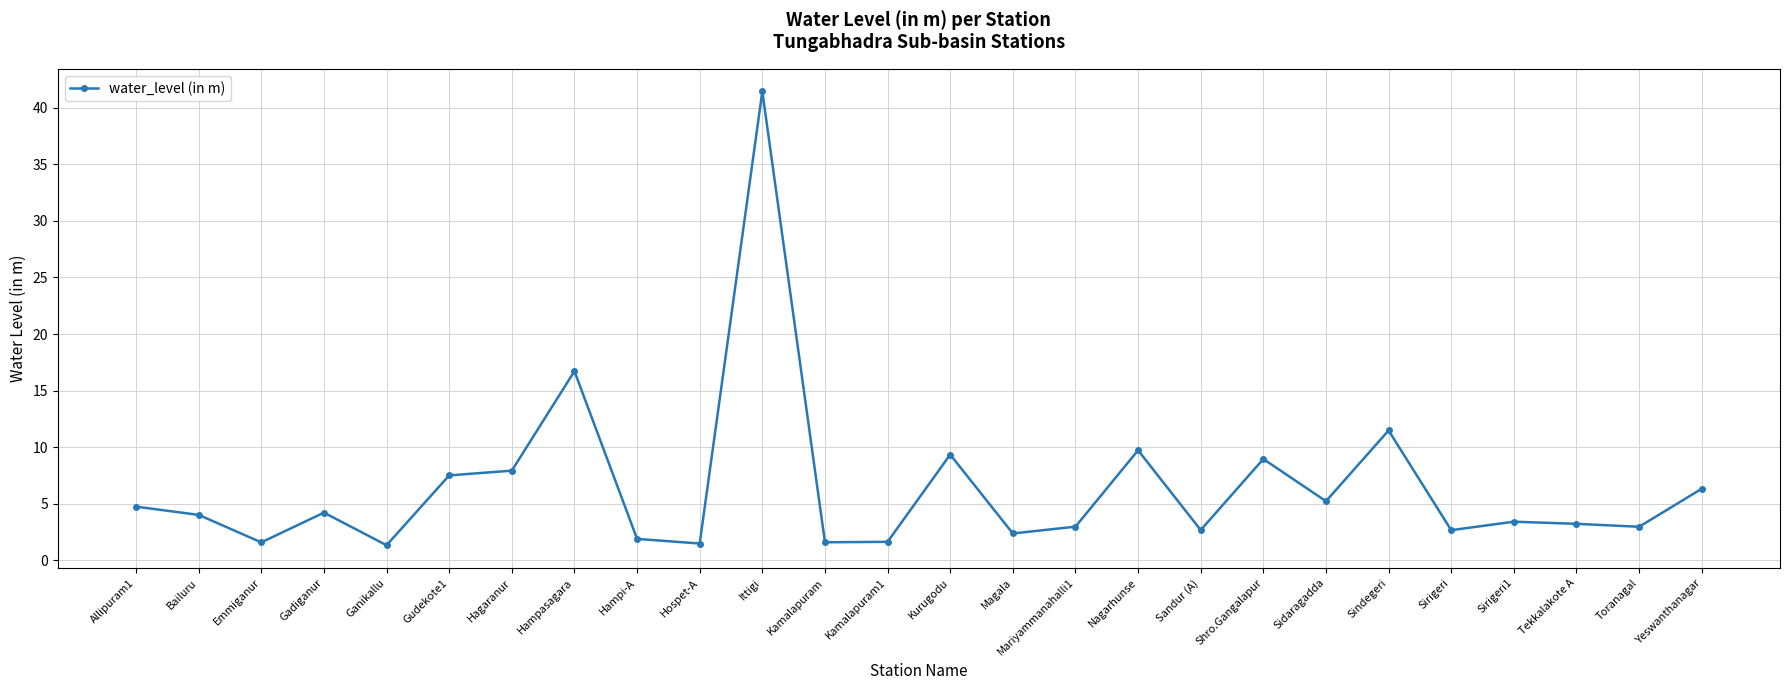

How many lines are shown in the chart?

1